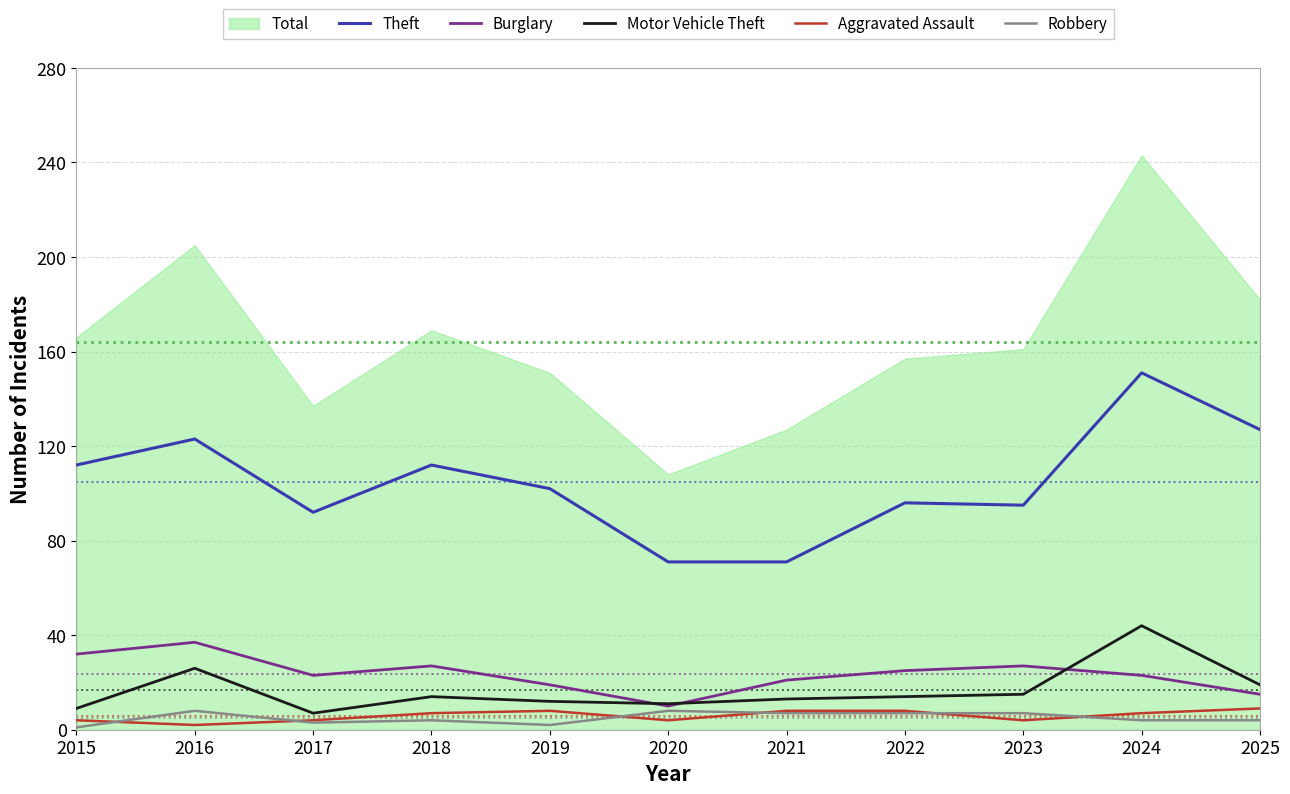

Which category has the lowest value across all series?

2015